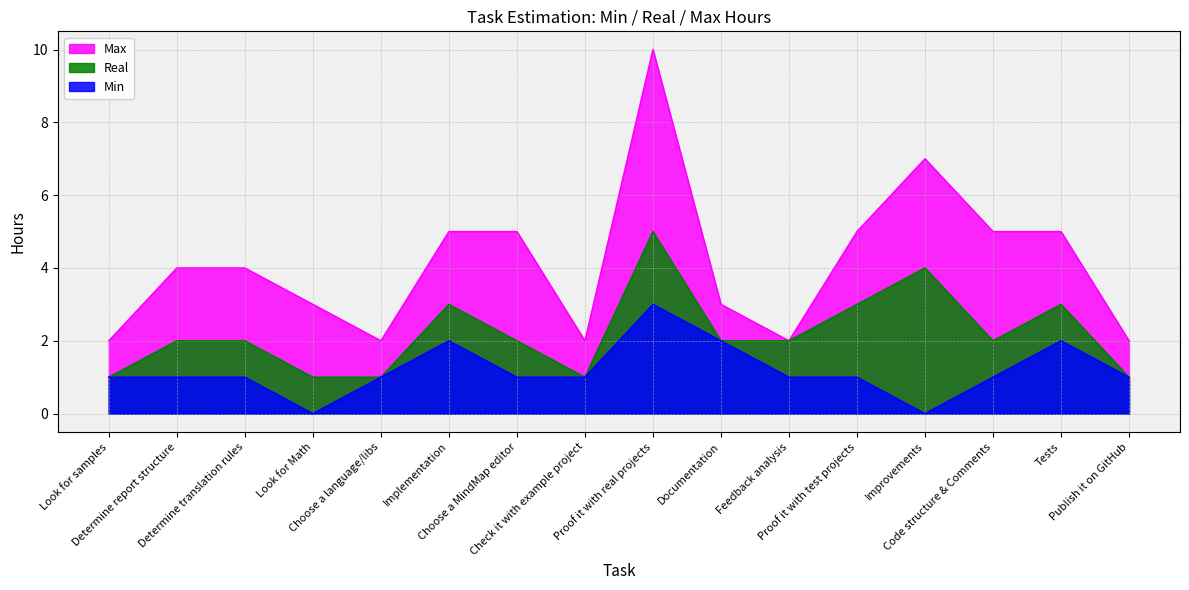

Which series changed the most between Determine report structure and Check it with example project?

Max